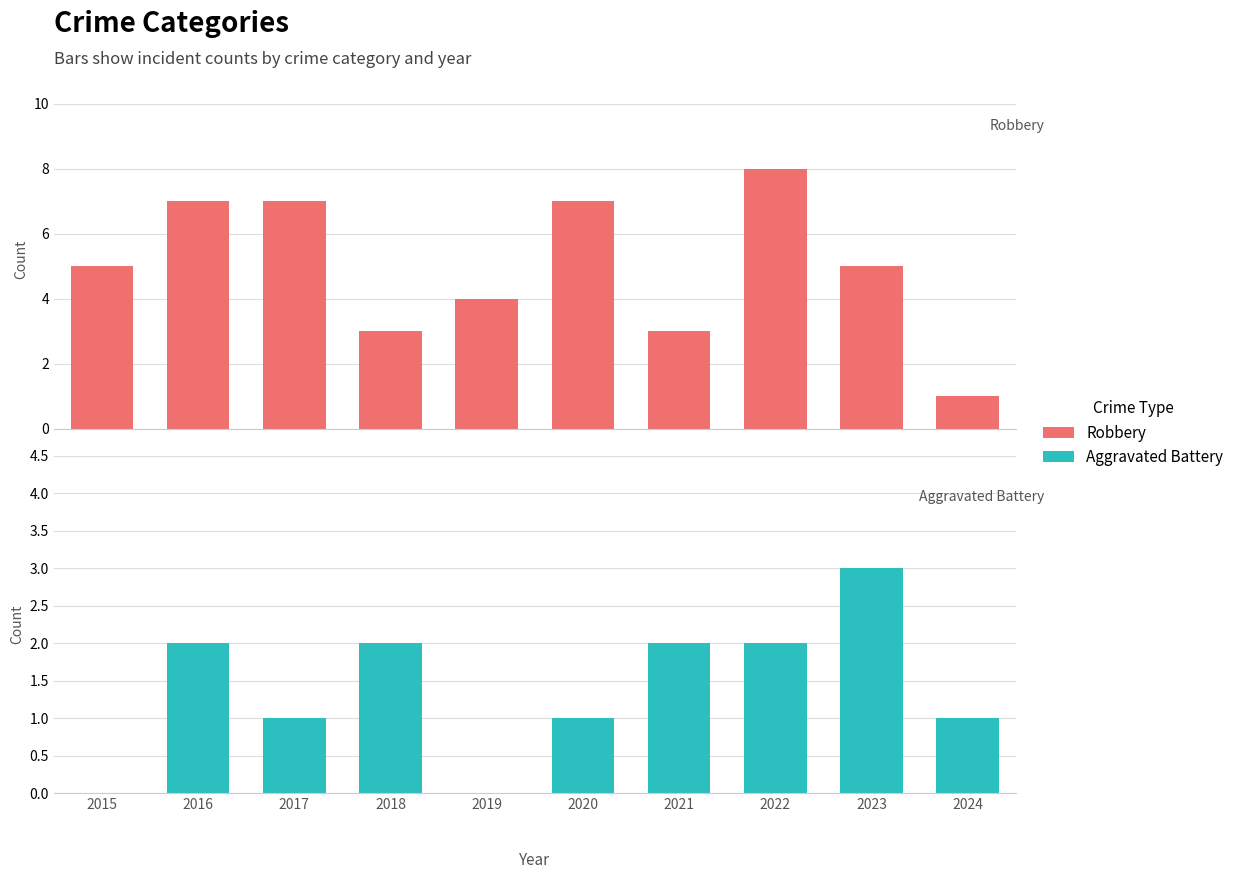

Which series has the widest spread of values?

Robbery